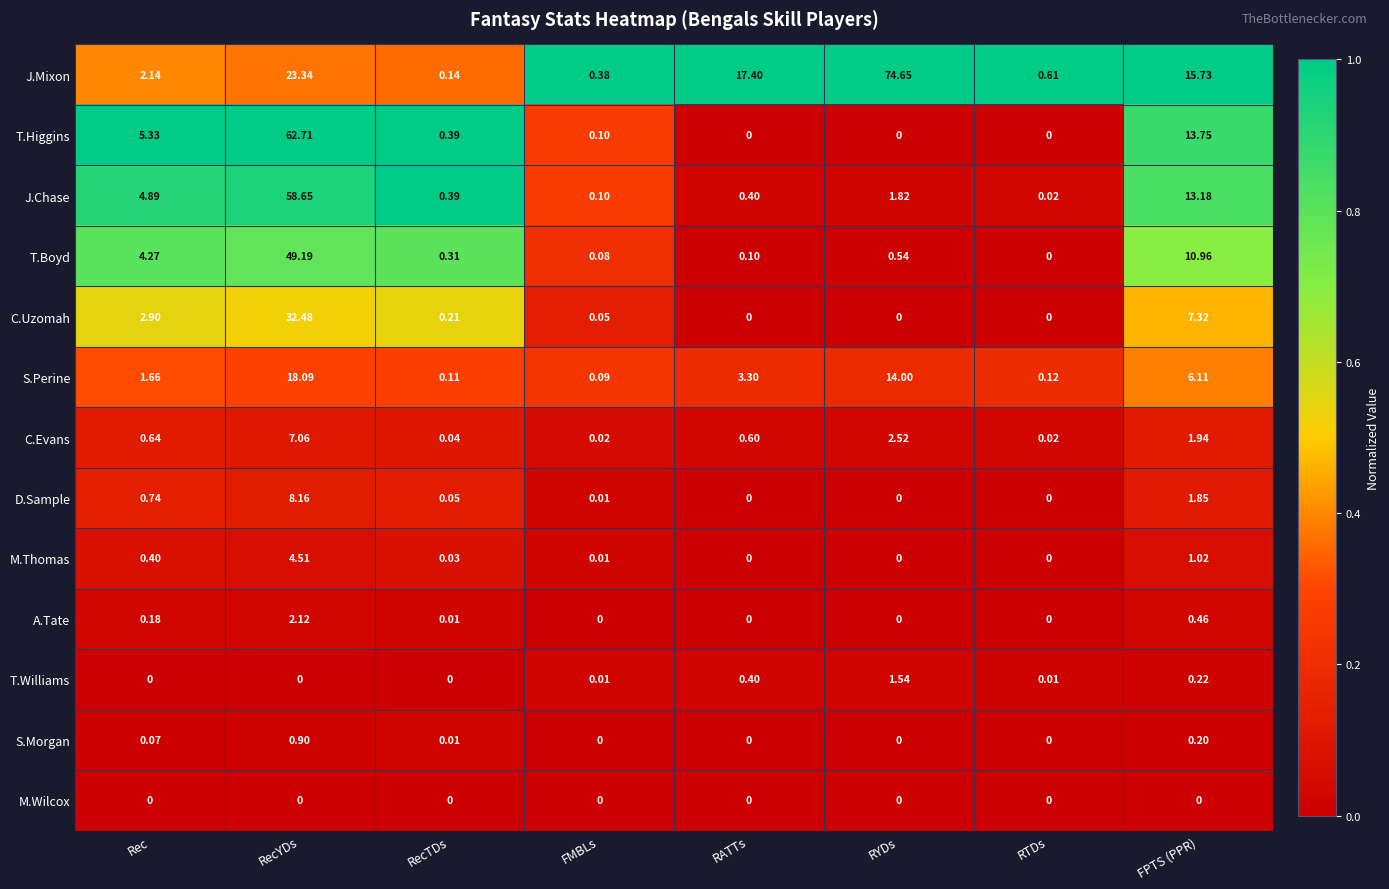

Which category has the highest value in the T.Boyd series?

RecYDs